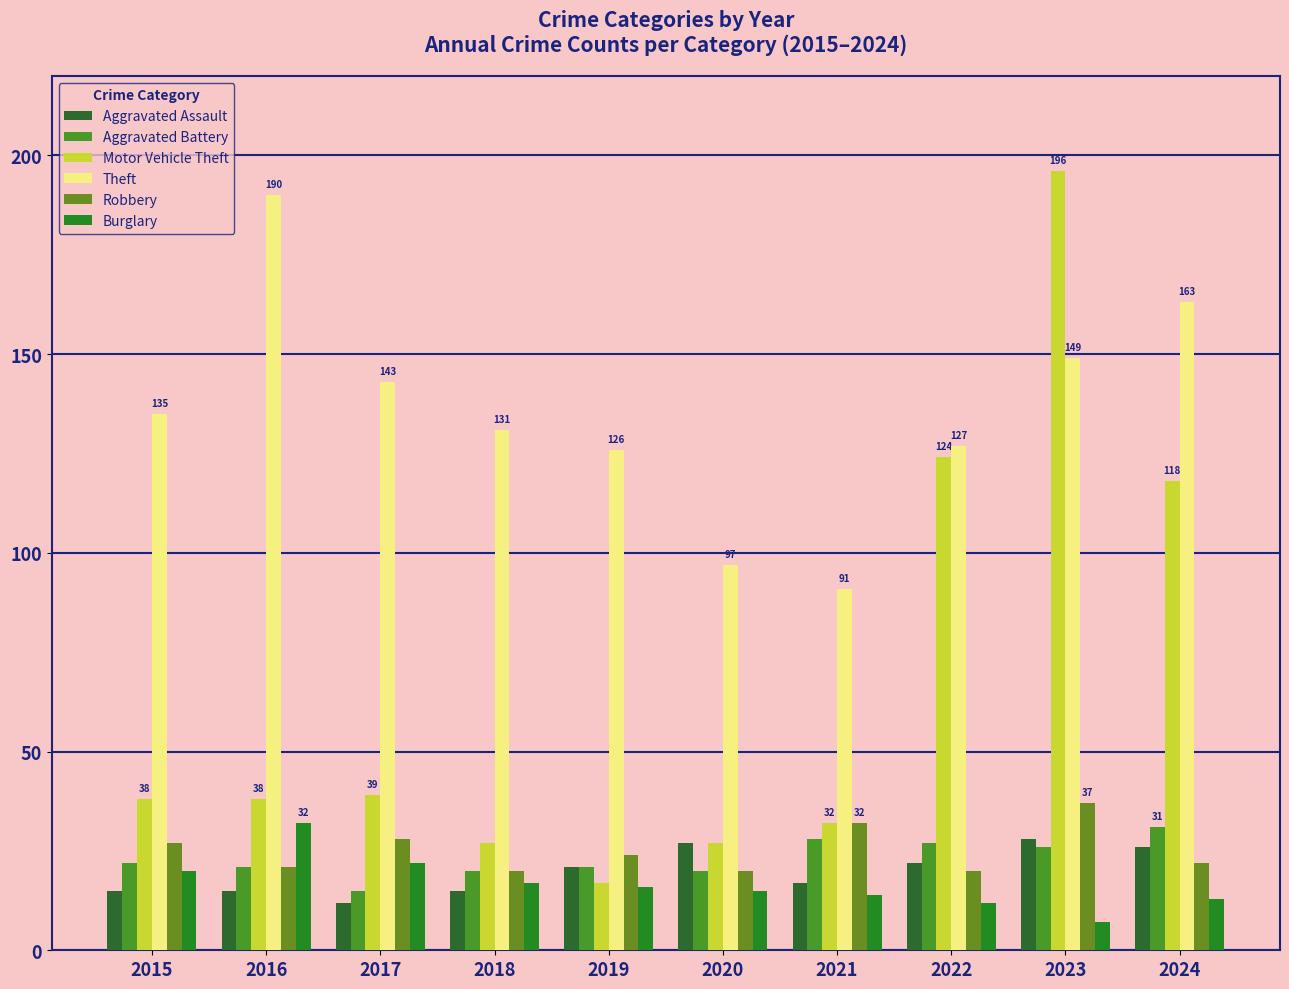

Is the value of Theft at 2019 greater than the value of Motor Vehicle Theft at 2022?

Yes